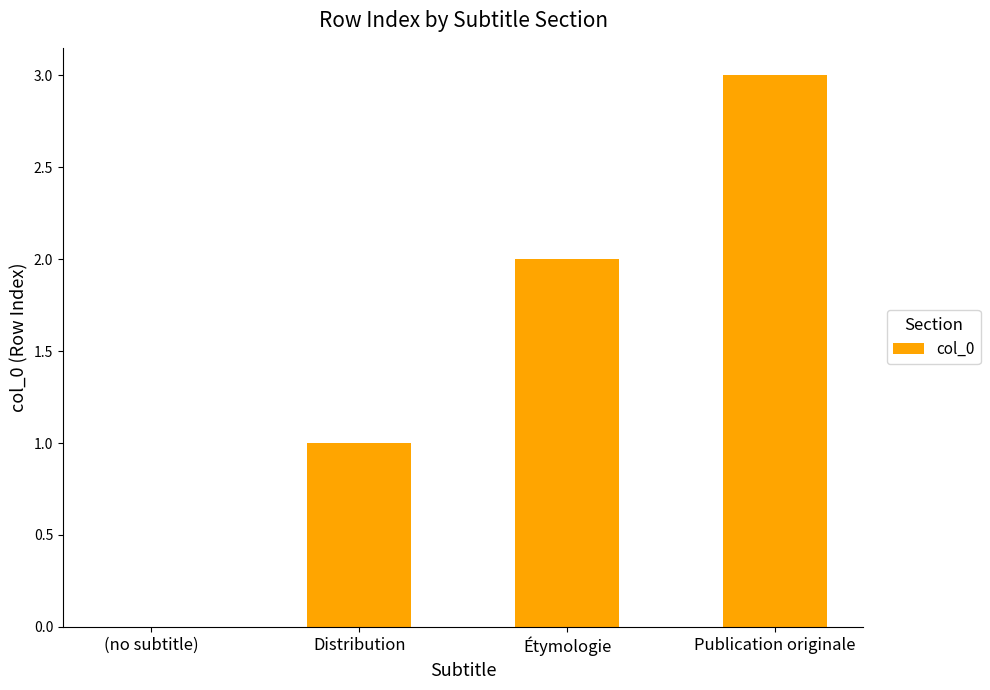

What is the sum of all values?

6